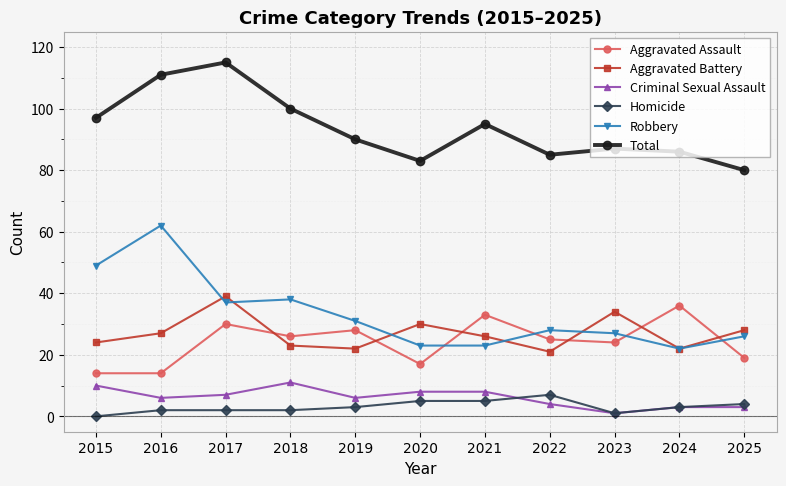

How many interior local valleys does the Aggravated Battery series have?

3